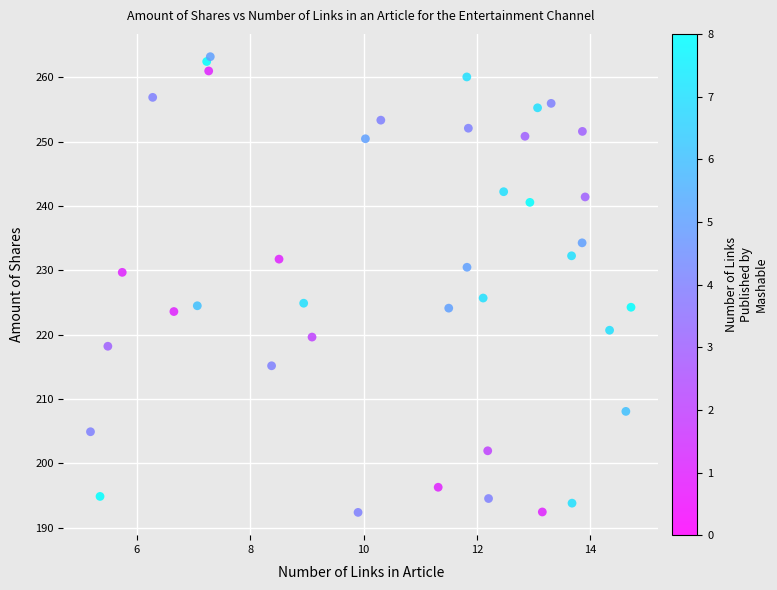

What Y value in the scatter plot is closest to 227?

225.7